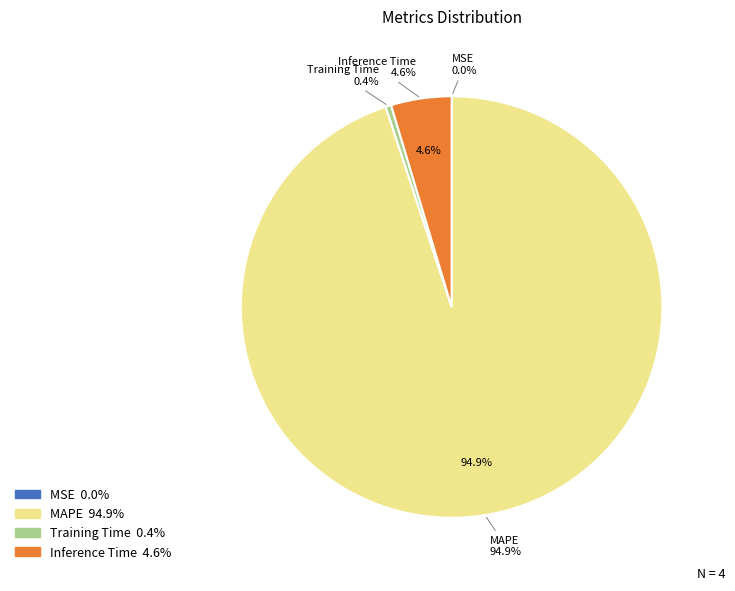

Which slice represents more than half of the pie?

MAPE